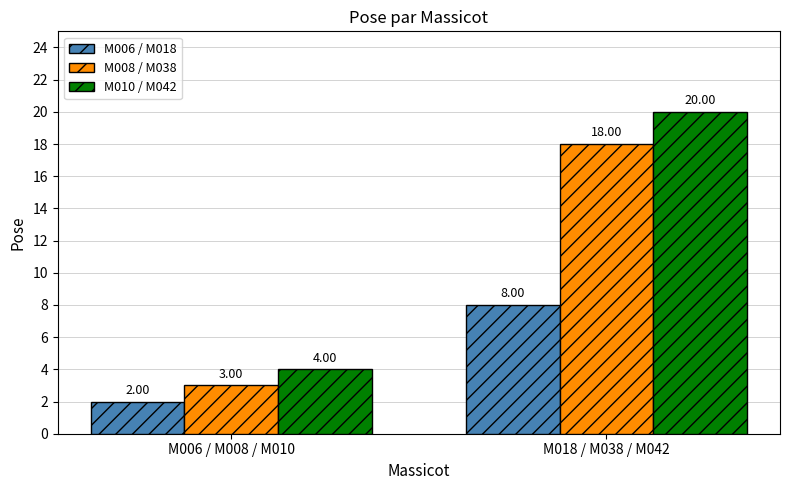

Which category has the highest value in the M010 / M042 series?

M018 / M038 / M042